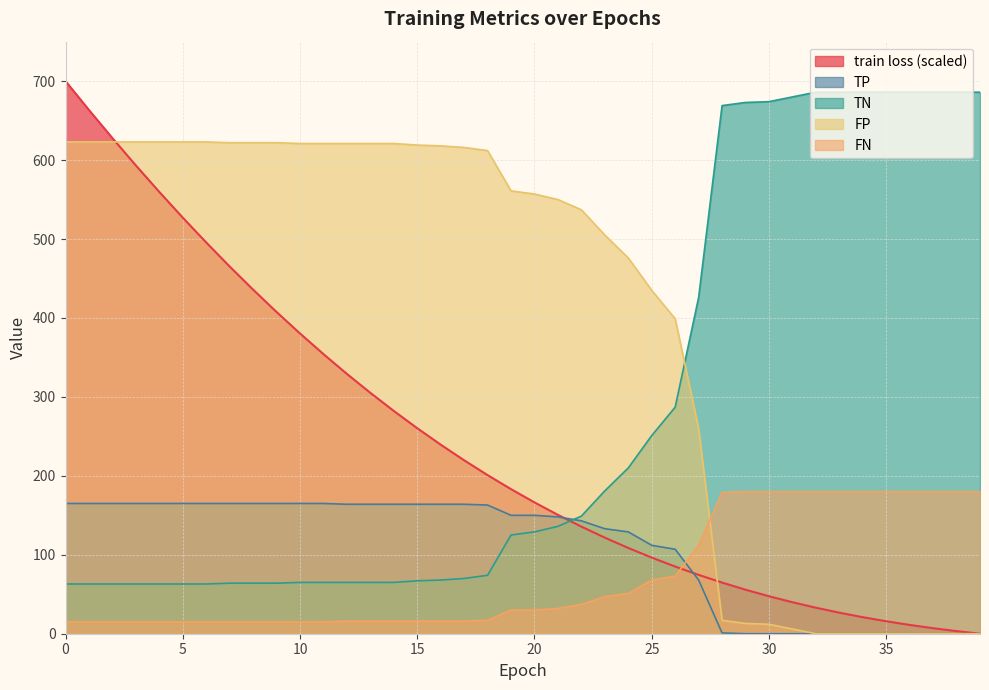

How many values in train loss are above zero?

39